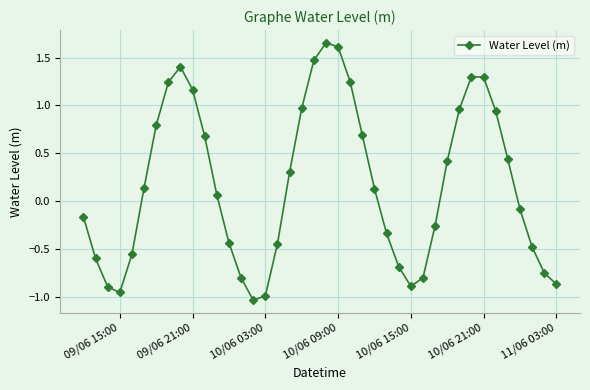

True or false: there are more than 1 points higher than both neighbors.

True